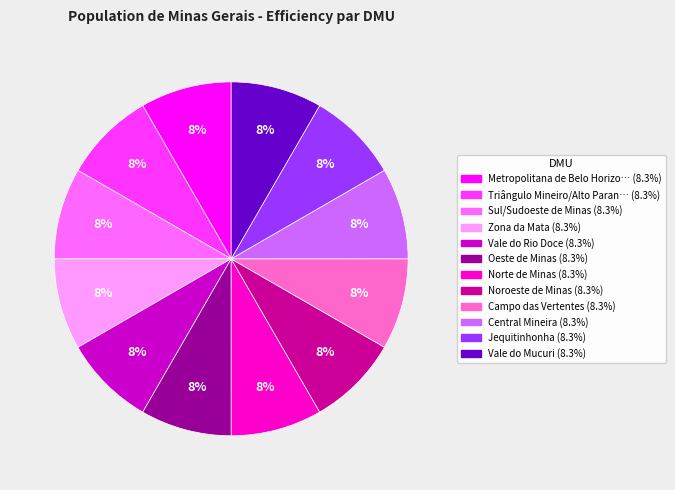

Is there a majority slice in this chart?

No